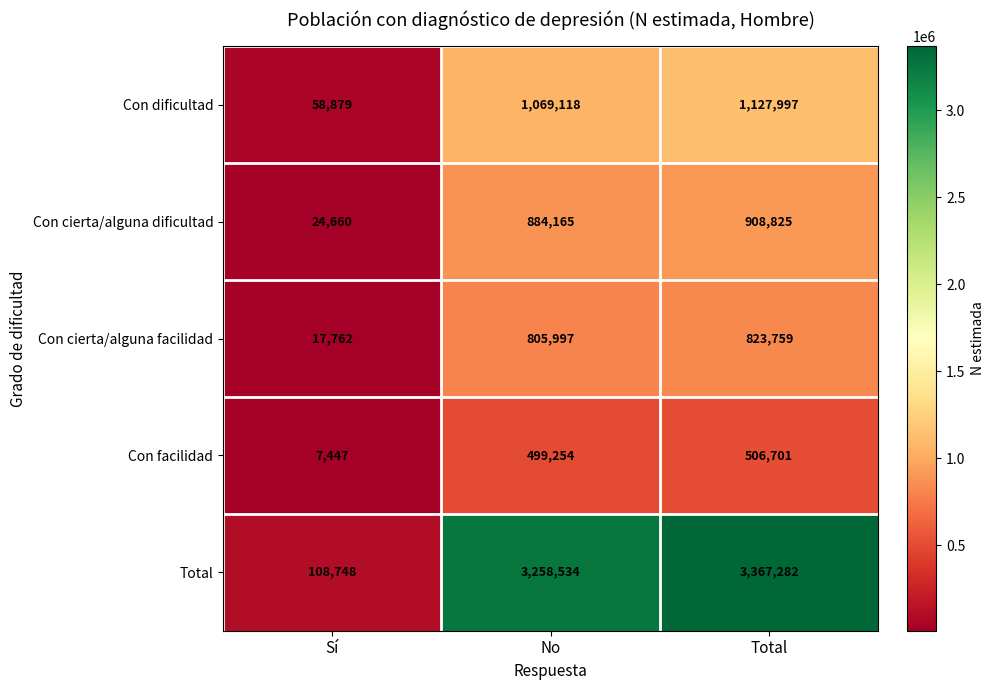

Which series has the largest range (max minus min)?

Total